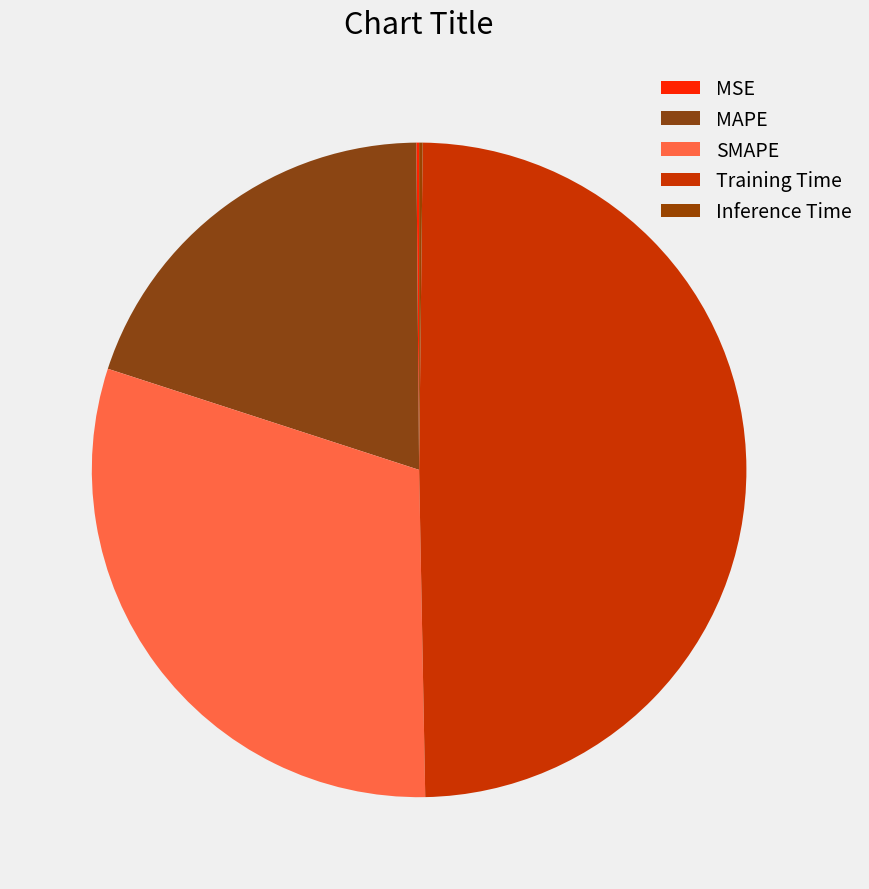

Between MAPE and Training Time, which is larger?

Training Time